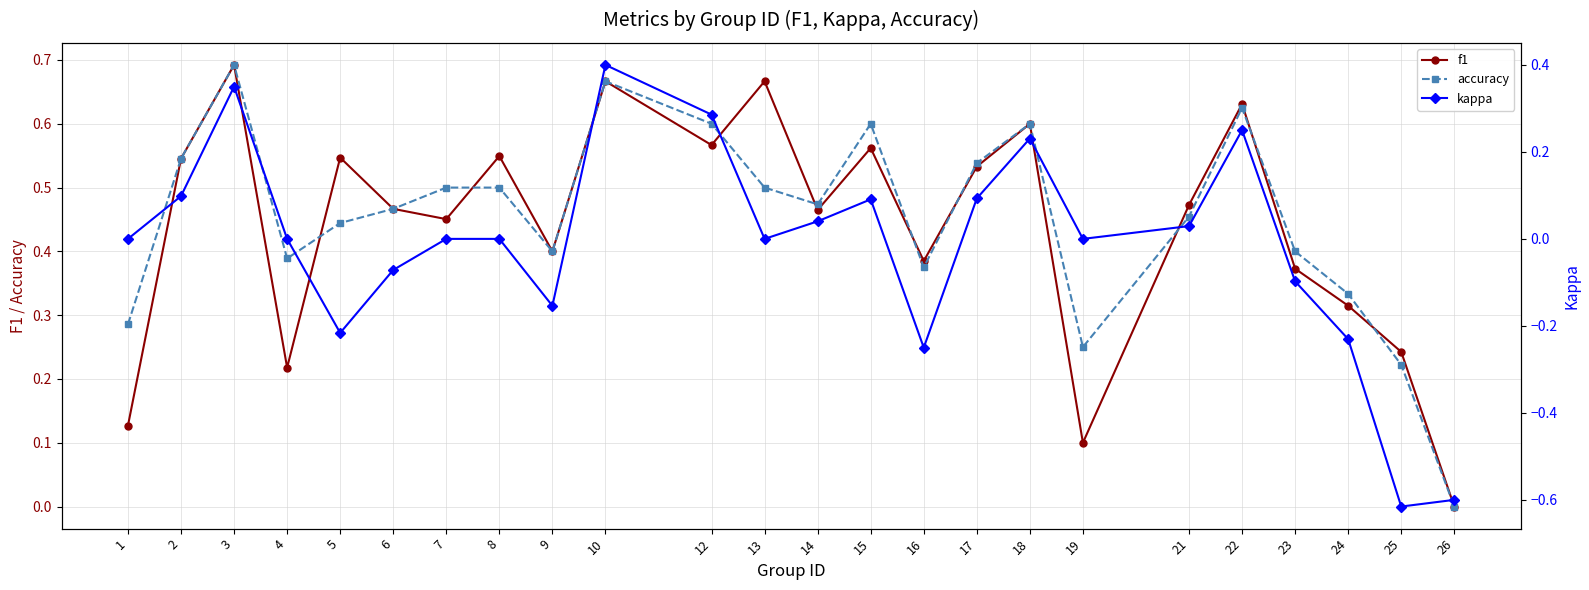

What is the spread (max minus min) of values at 7?

0.5